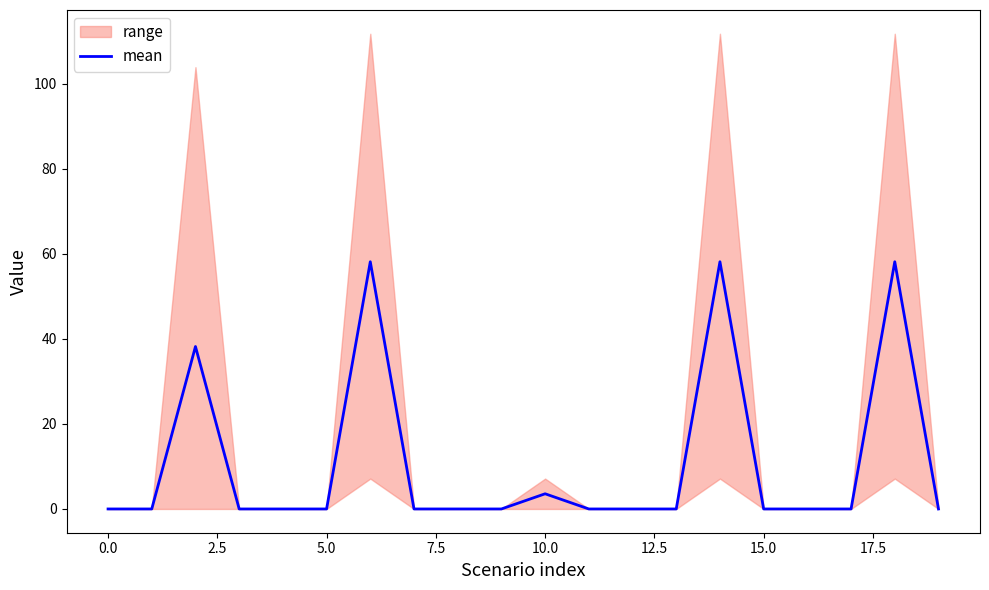

Between 12.5 and 16, which is larger?

12.5